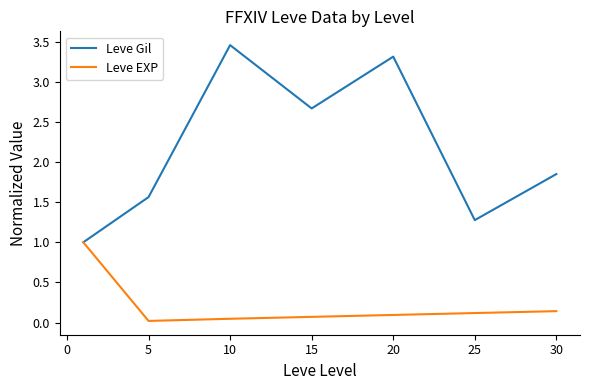

Which series has the widest spread of values?

Leve Gil